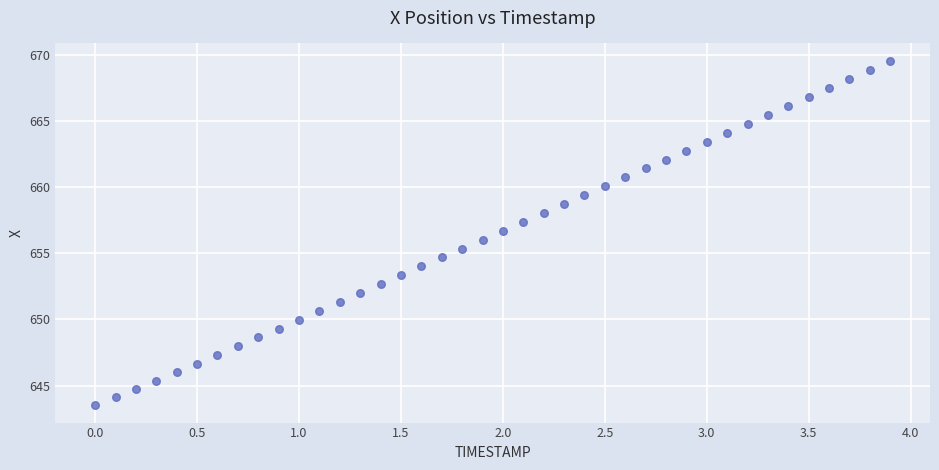

What is the range of Y values (max minus min)?

26.1